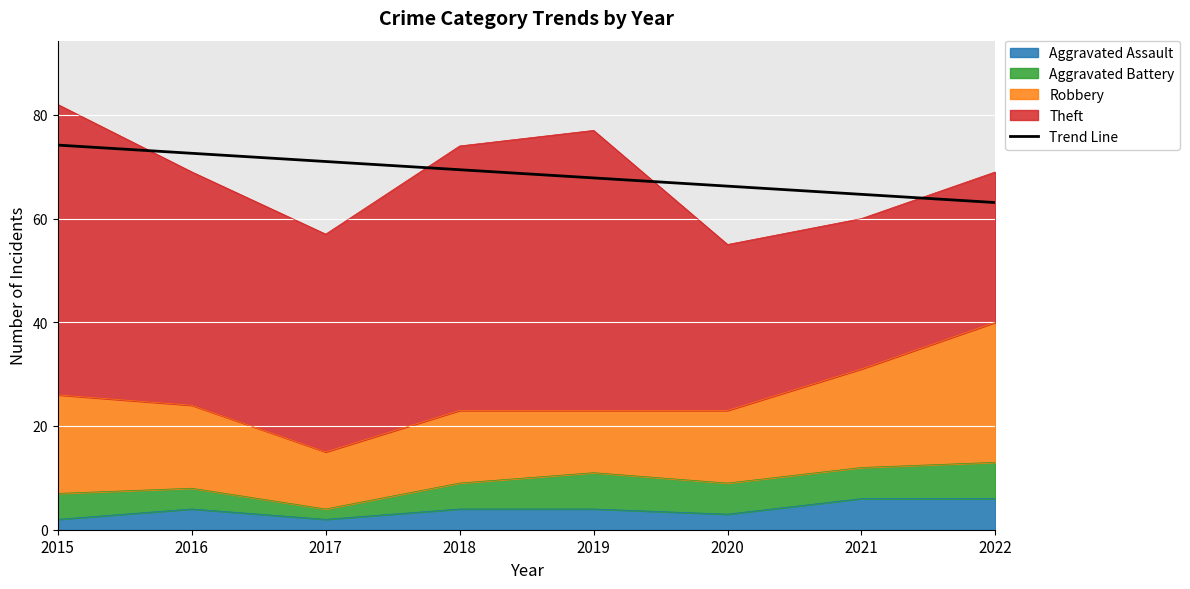

What is the difference between the values at 2020 and 2016?

6.3